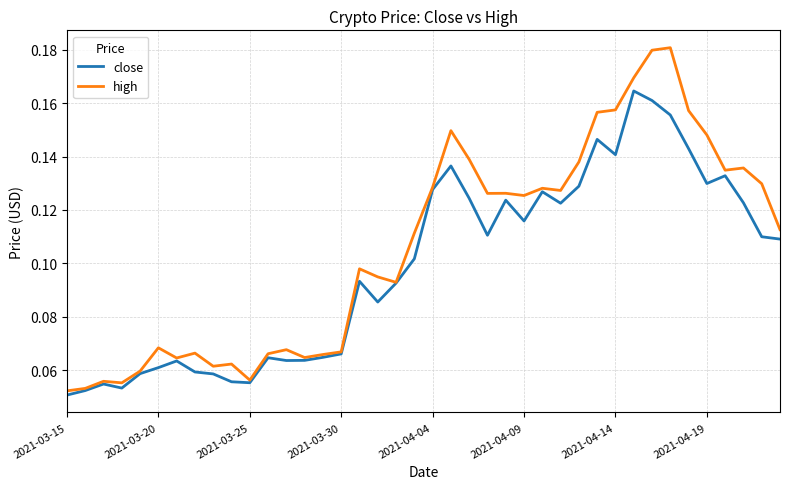

List the series in order of their overall mean, highest first.

high, close